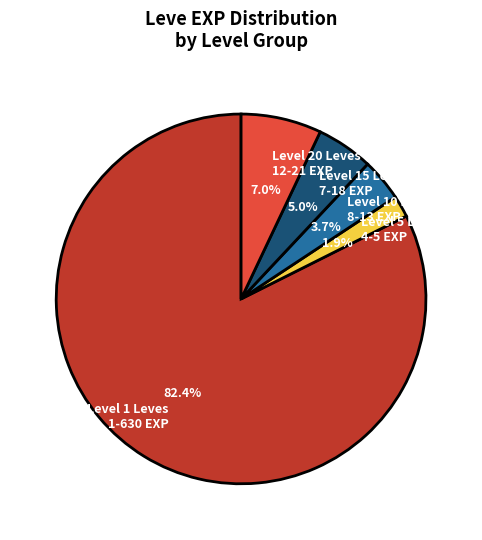

Between Level 1 Leves 1-630 EXP and Level 20 Leves 12-21 EXP, which is larger?

Level 1 Leves 1-630 EXP